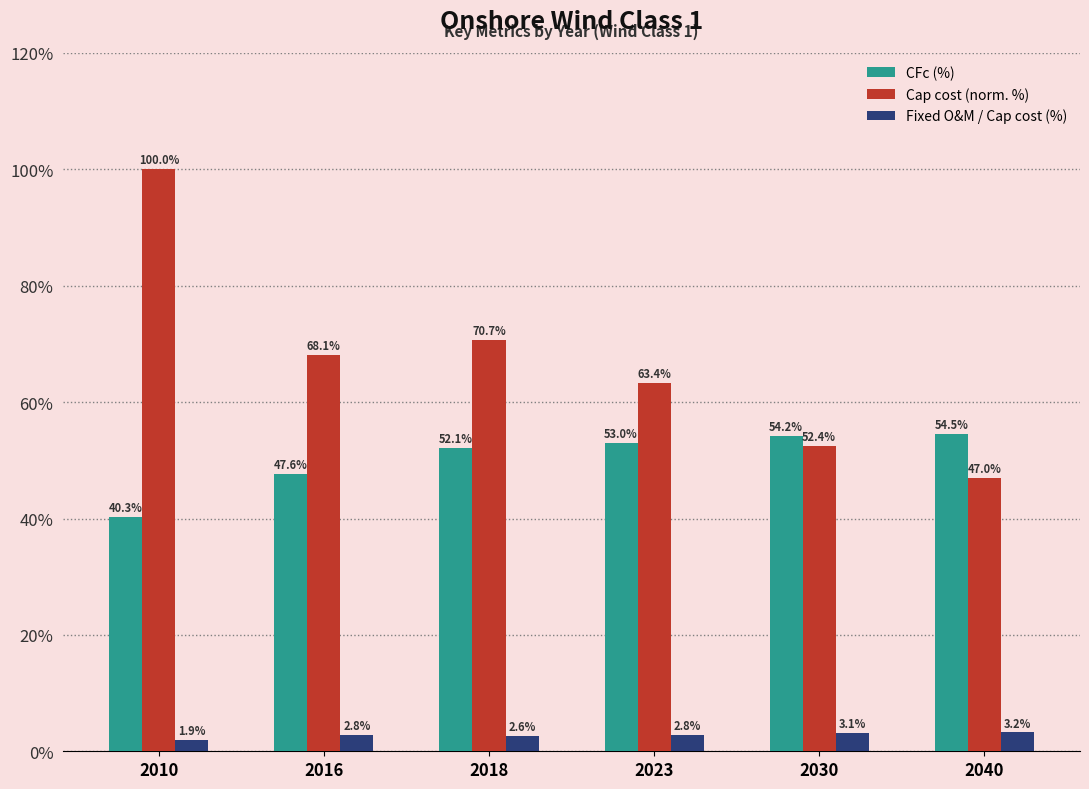

Is it true that Cap cost (norm. %) equals 120.7 at 2016?

False